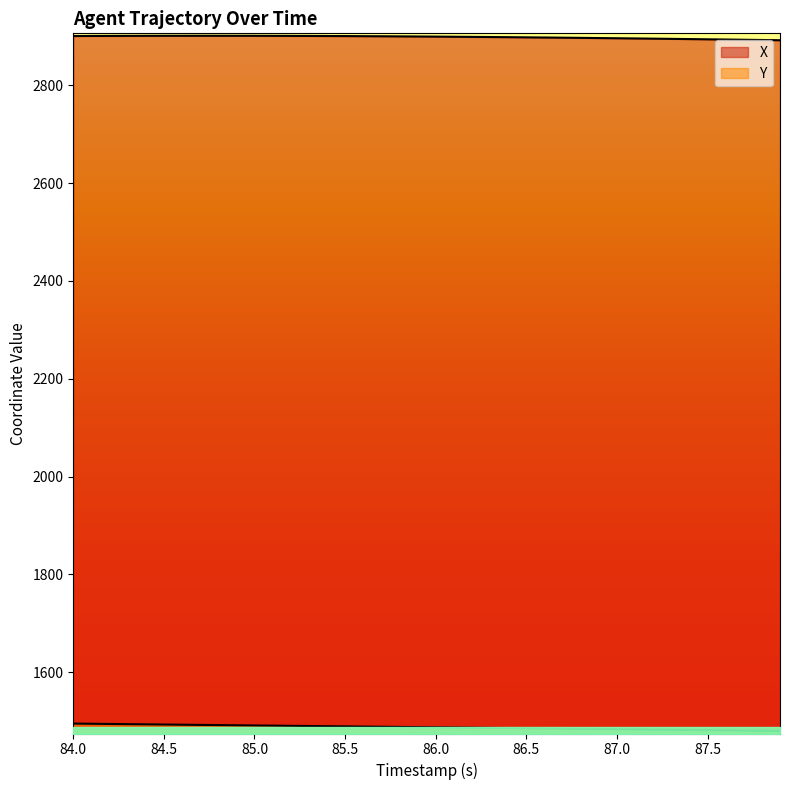

What is the minimum value shown in the chart?

1479.2